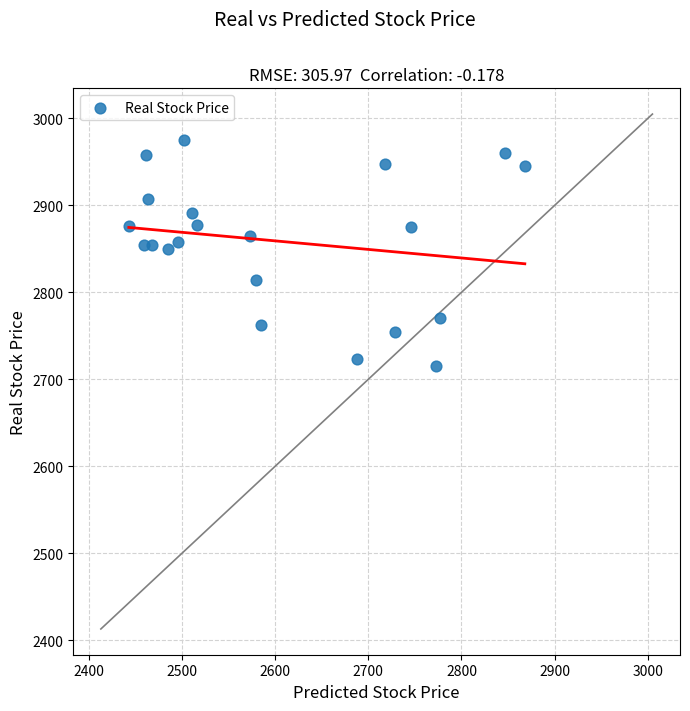

What is the range of Y values (max minus min)?

260